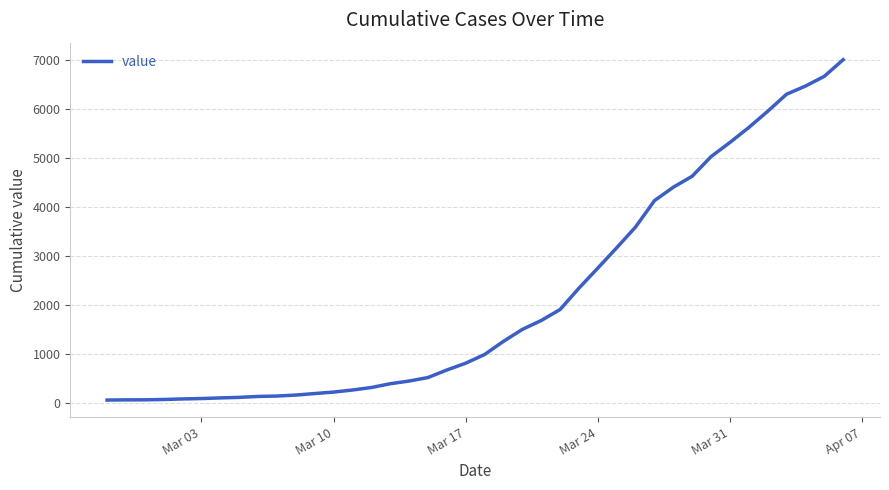

What is the maximum value shown in the chart?

7005